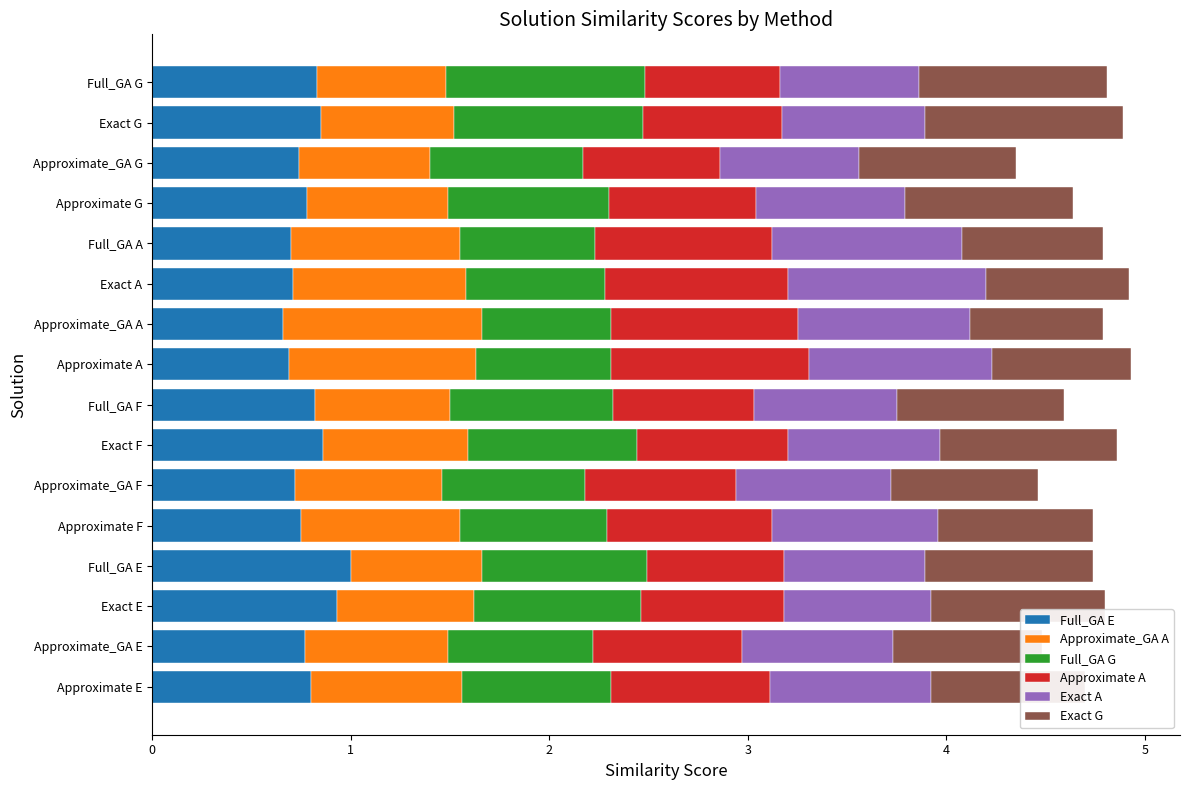

What is the sum of all Full_GA E values?

12.6